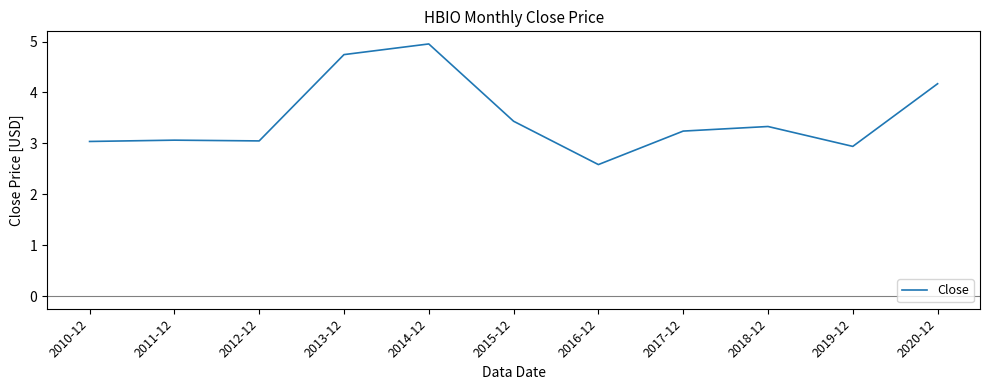

Is it true that the value at 2015-12 is 3.4?

True